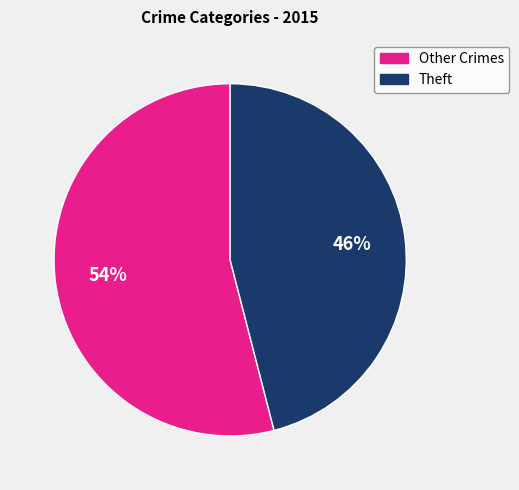

How many slices are in this pie chart?

2